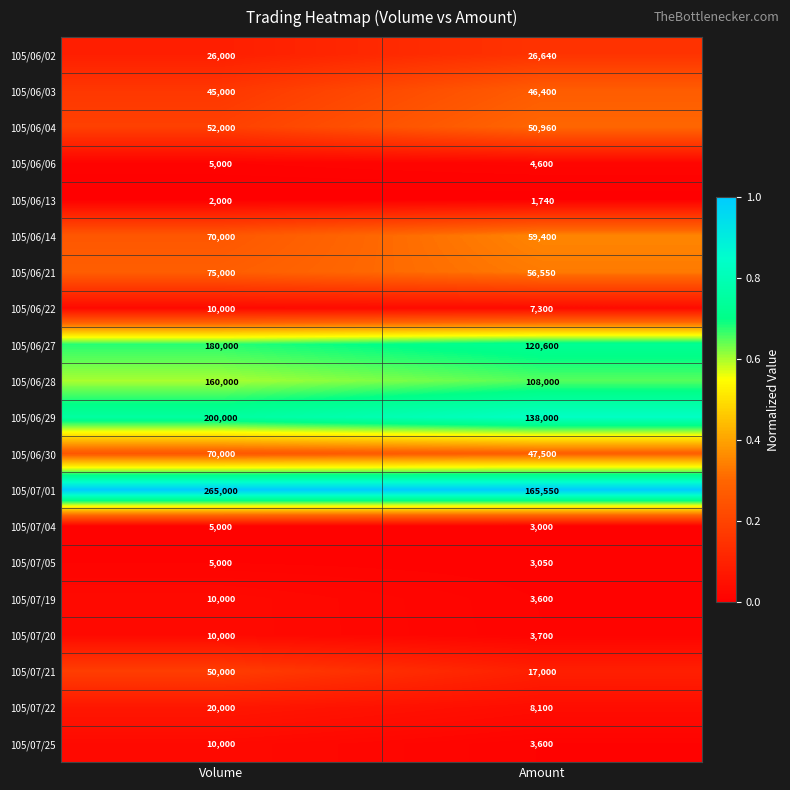

Which category has the lowest value across all series?

Amount